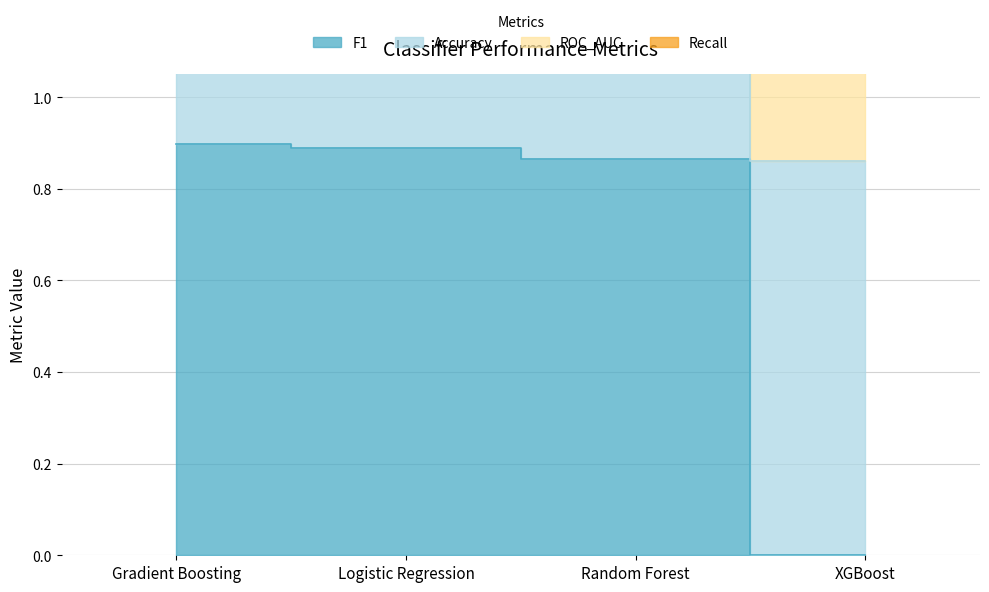

What is the difference between the maximum and minimum values in the F1 series?

0.9